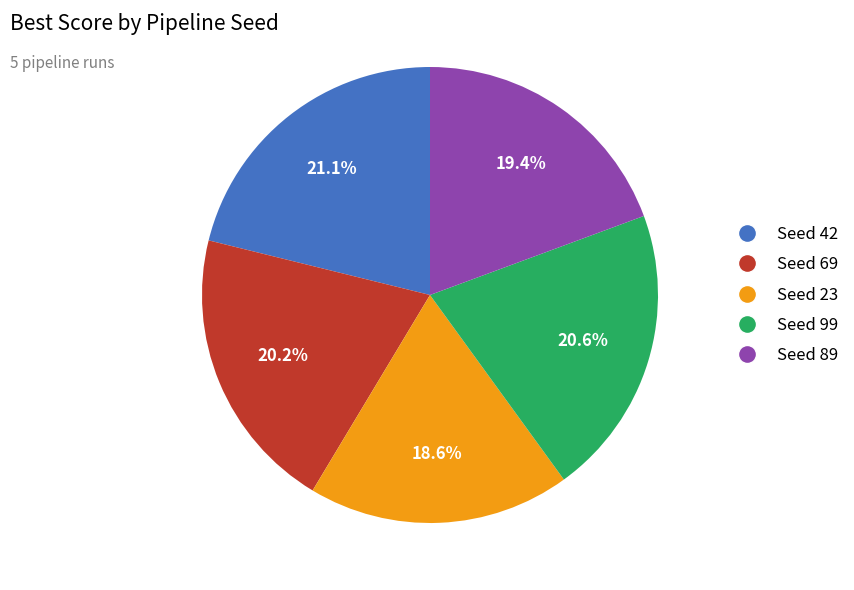

How many segments does this pie chart have?

5